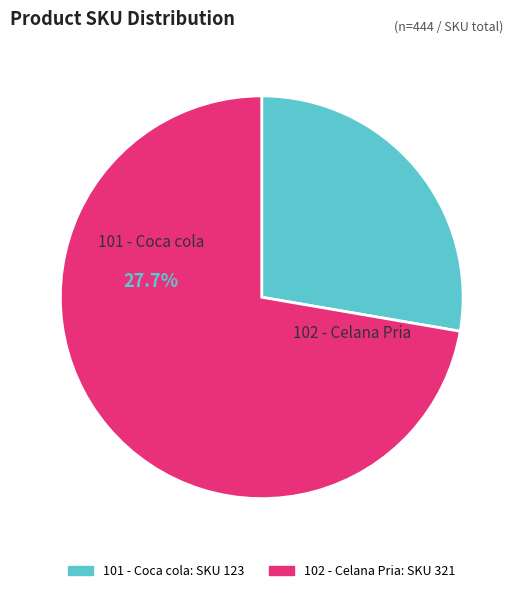

How many segments does this pie chart have?

2